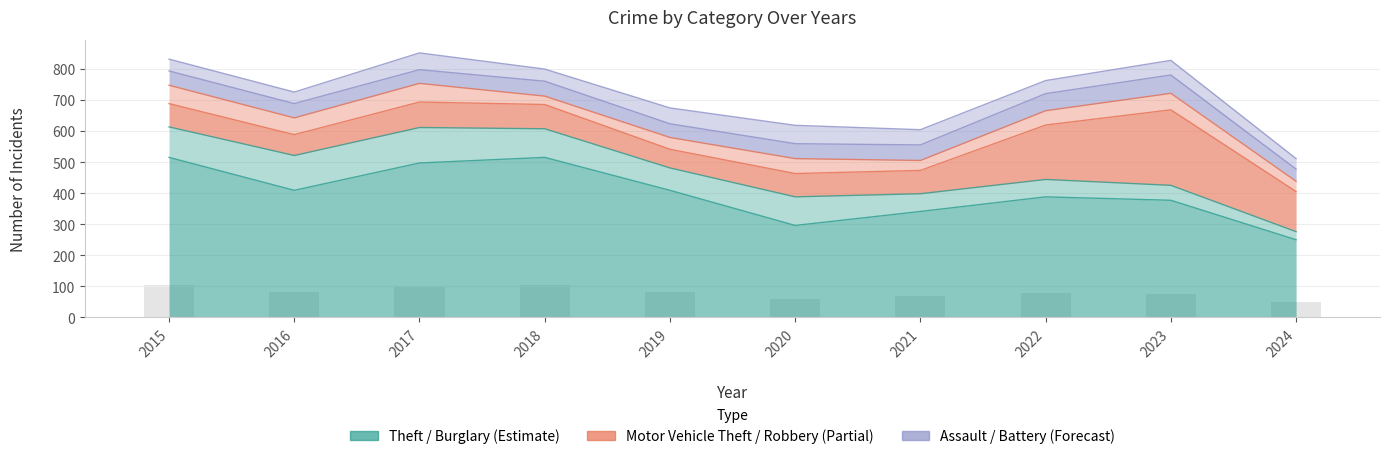

What is the value of the Motor Vehicle Theft bar at the 6th from the left?

75